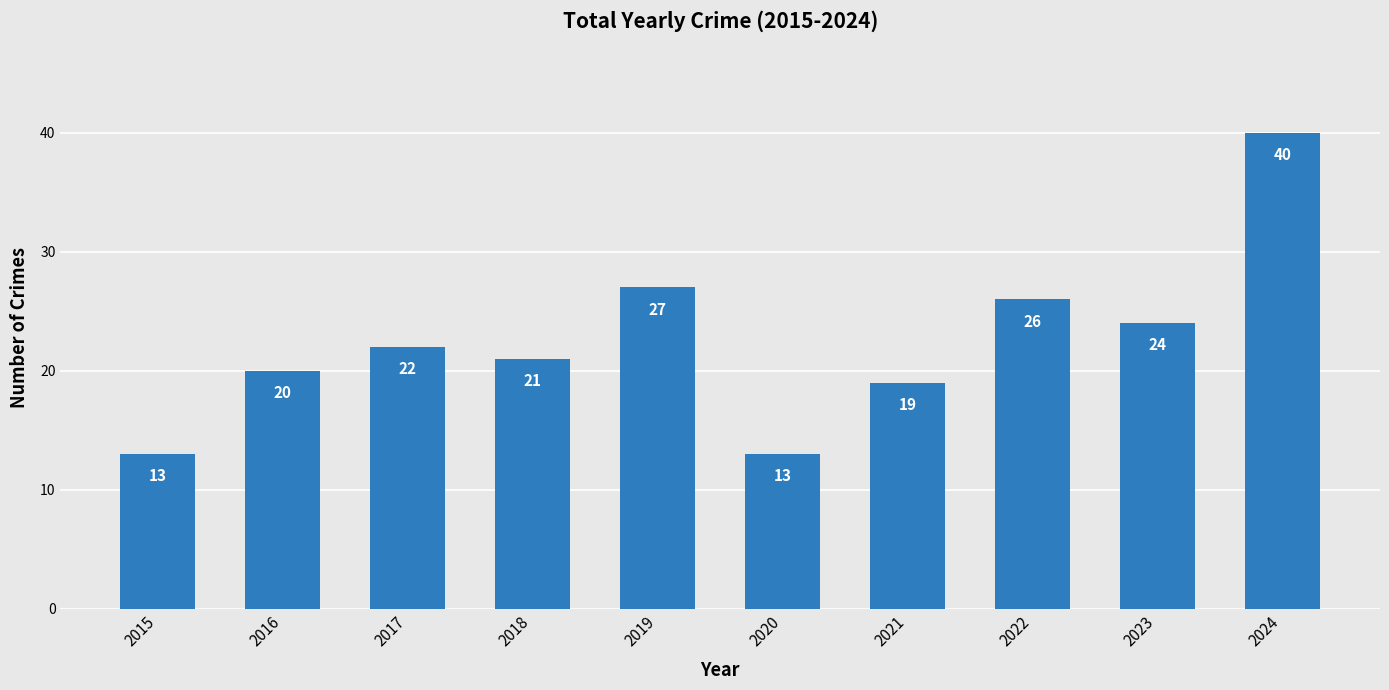

What is the smallest value displayed?

13